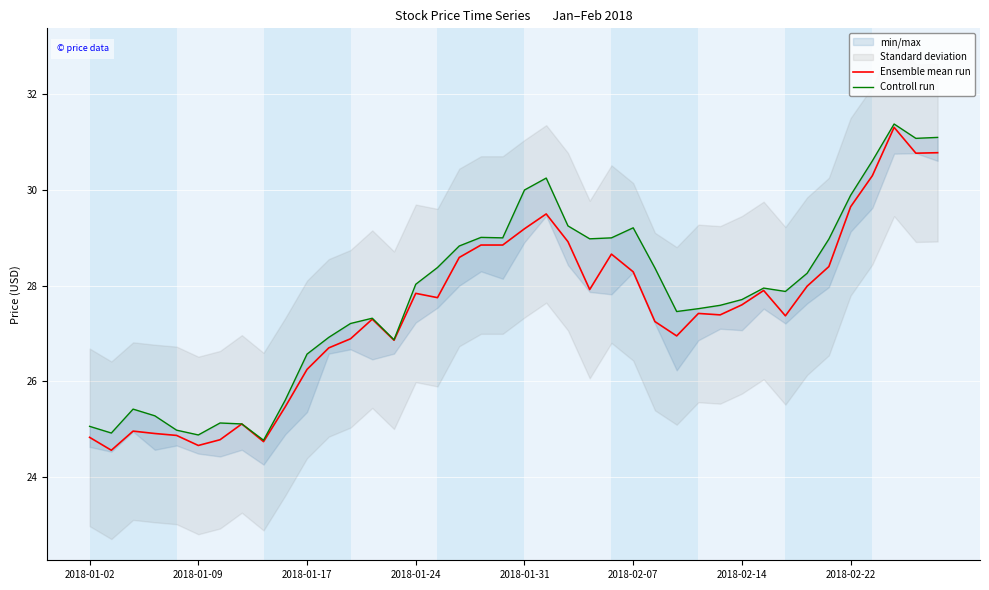

What is the lowest value of the Ensemble mean run series?

24.6